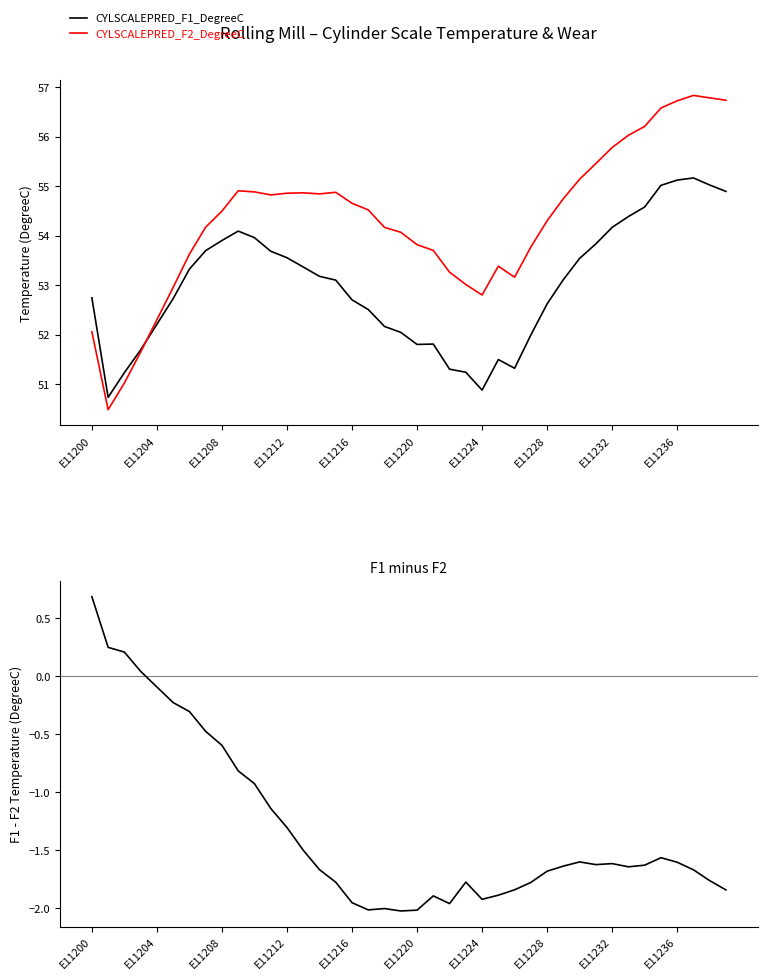

How many values in the CYLSCALEPRED_F2_DegreeC series exceed 54?

25